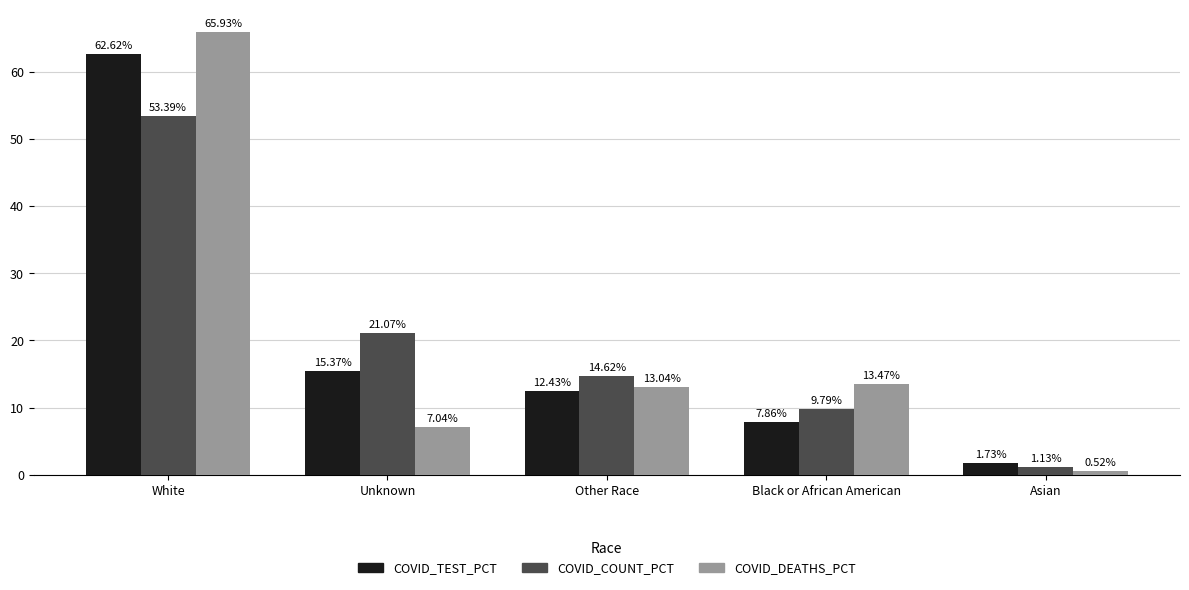

How many series are shown in this chart?

3